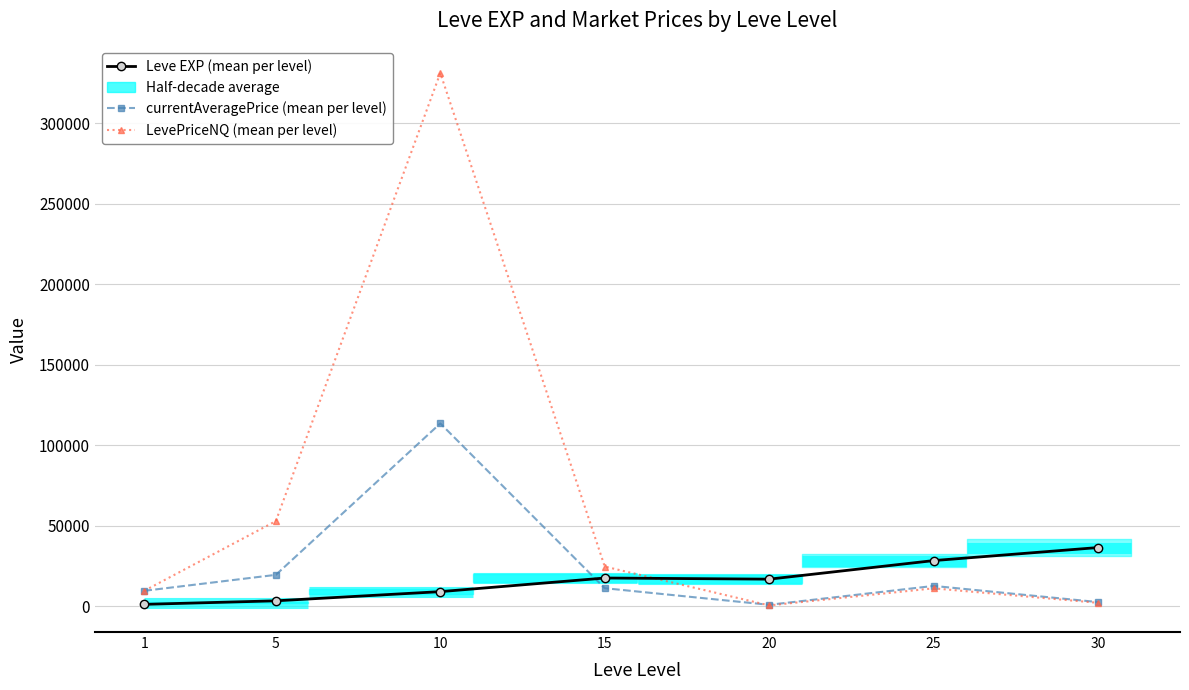

Which series has the largest total across all categories?

LevePriceNQ (mean per level)